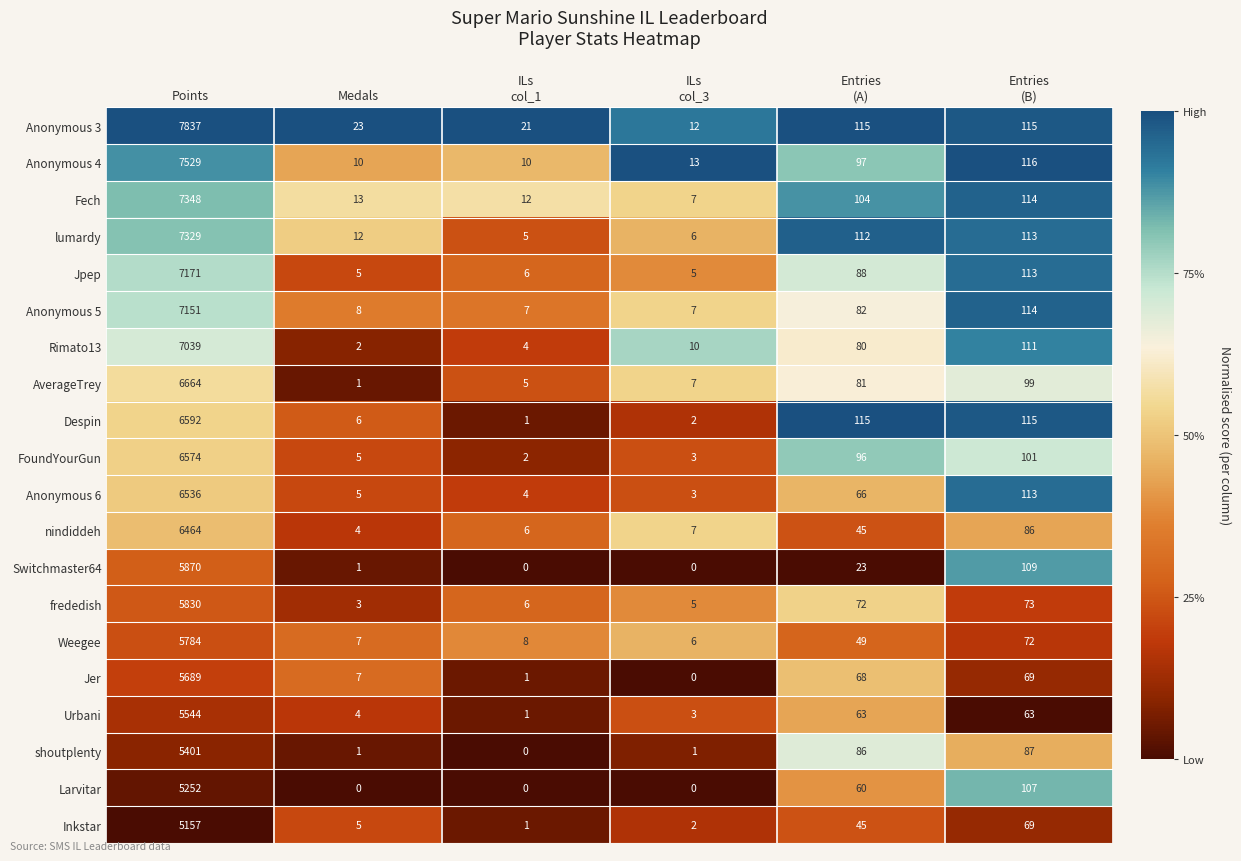

What is the total value across all series at Medals?

122